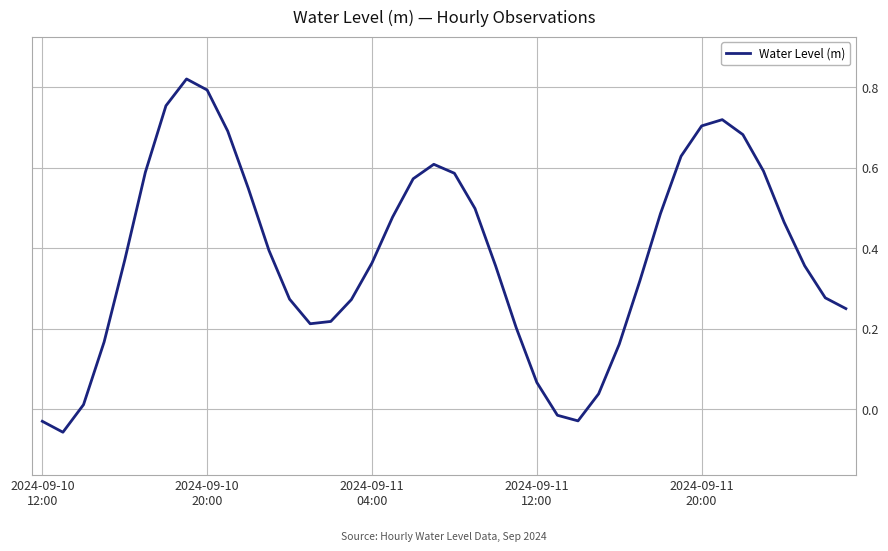

What is the difference between the maximum and minimum values?

0.9